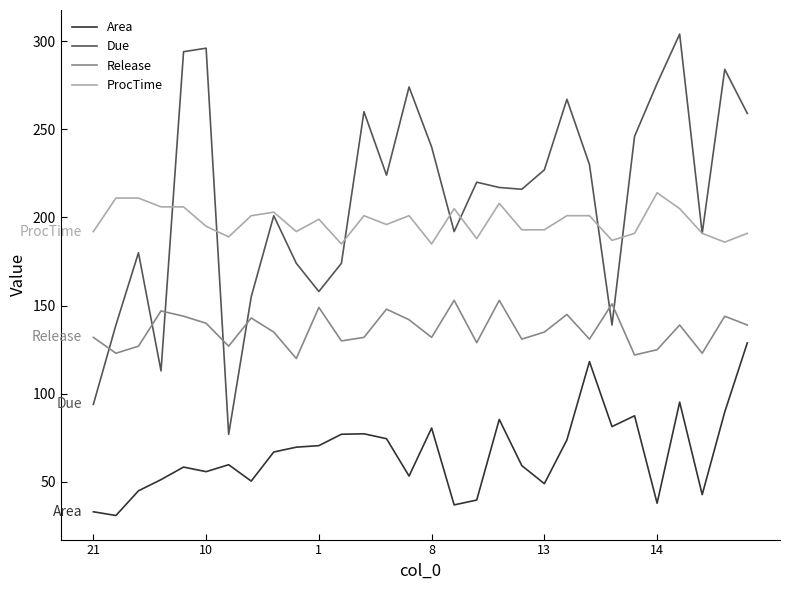

Rank the series by their maximum value, from highest to lowest.

Due, ProcTime, Release, Area